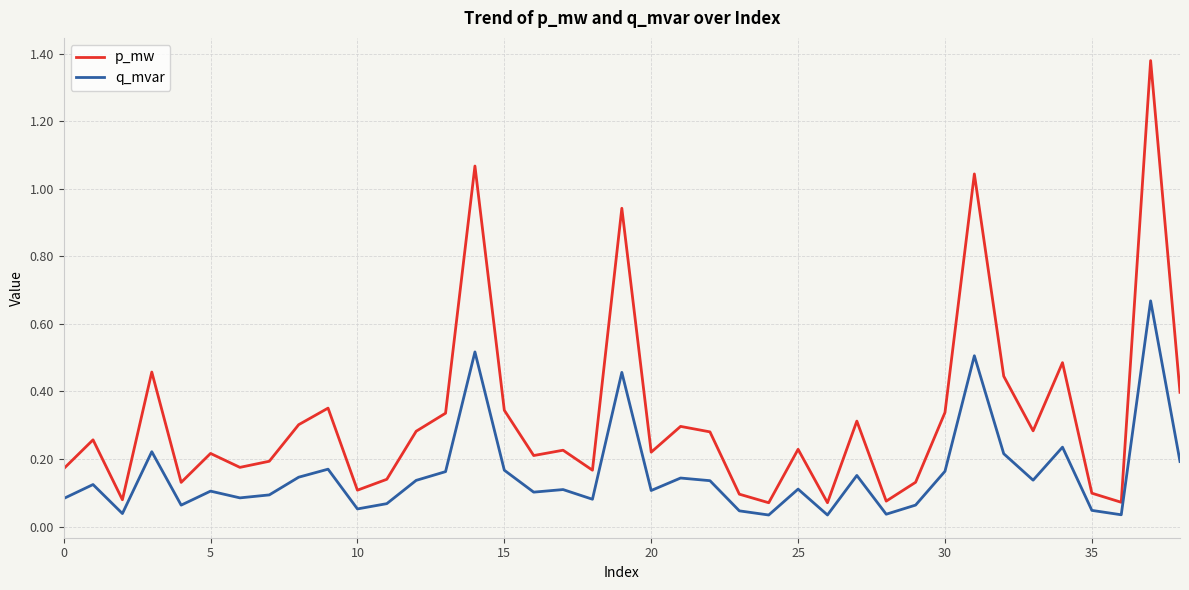

Which series has the largest total across all categories?

p_mw